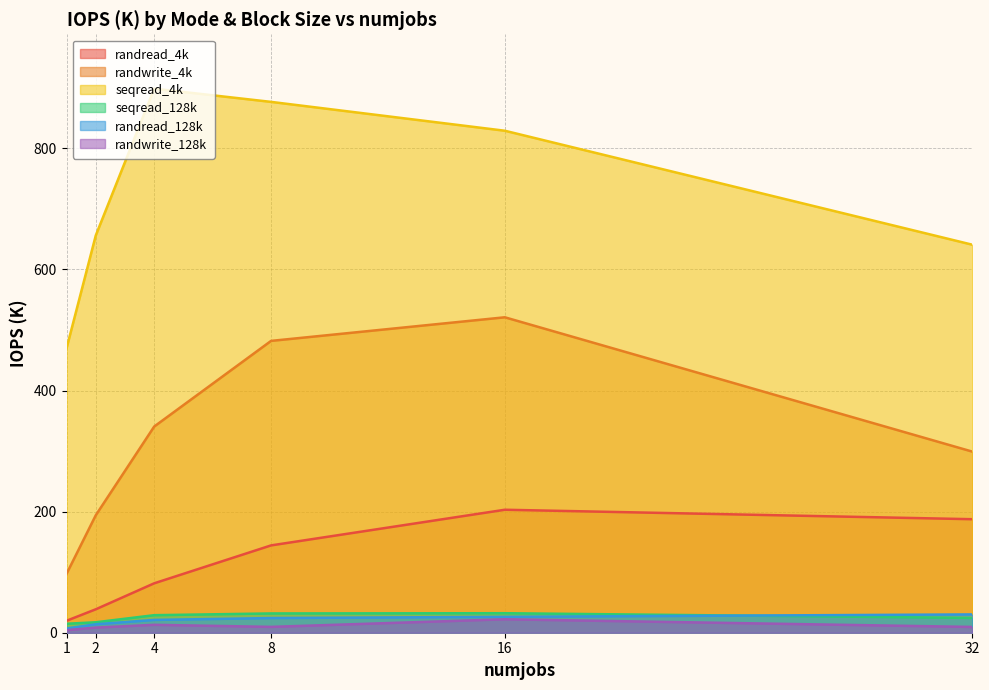

At how many categories does at least one series exceed 327?

6